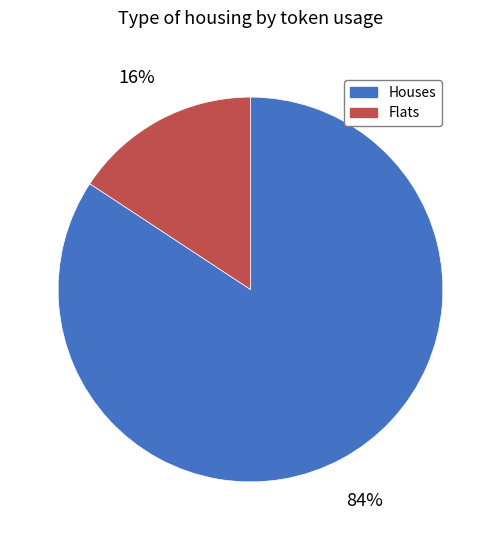

Which category has the biggest portion of the pie?

Houses